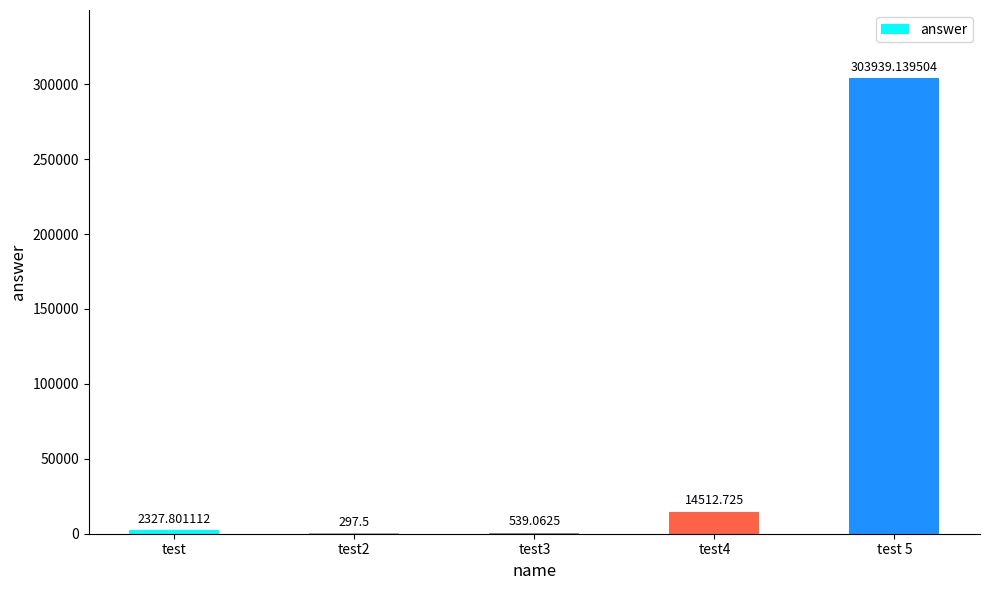

Between test 5 and test3, which is larger?

test 5